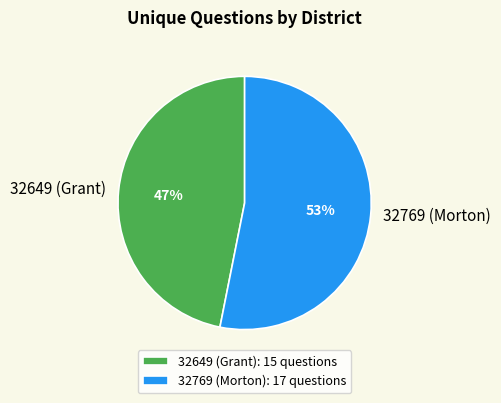

Count the number of slices in the pie.

2